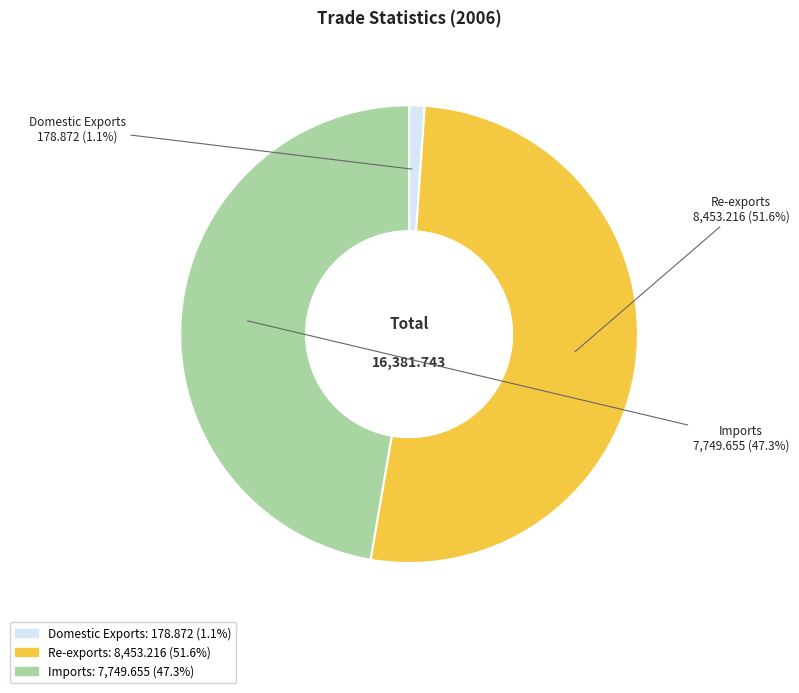

What is the ratio of the value at Re-exports to the value at Imports?

1.1